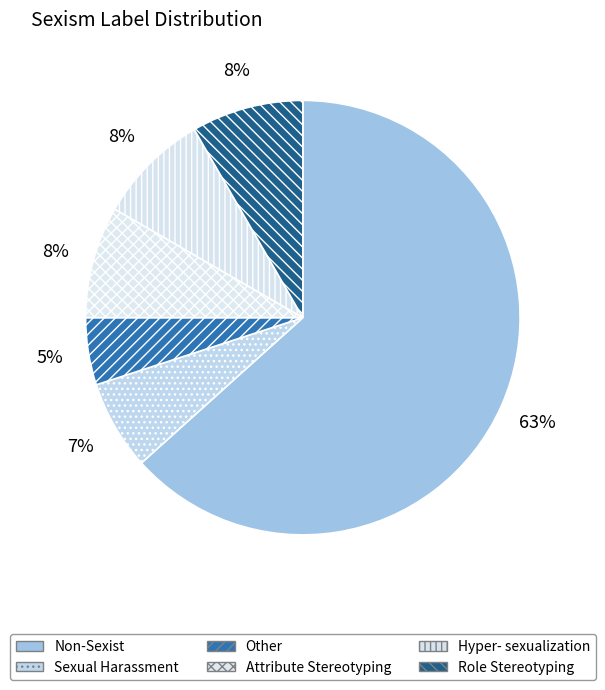

How many segments does this pie chart have?

6